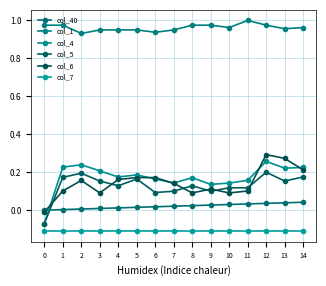

Reading left to right, extract all data points from this chart.

col_40: 0=0.0	1=0.0	2=0.0	3=0.0	4=0.0	5=0.0	6=0.0	7=0.0	8=0.0	9=0.0	10=0.0	11=0.0	12=0.0	13=0.0	14=0.0
col_1: 0=1.0	1=1.0	2=0.9	3=1.0	4=1.0	5=1.0	6=0.9	7=1.0	8=1.0	9=1.0	10=1.0	11=1.0	12=1.0	13=1.0	14=1.0
col_4: 0=-0.1	1=0.2	2=0.2	3=0.2	4=0.2	5=0.2	6=0.2	7=0.1	8=0.2	9=0.1	10=0.1	11=0.2	12=0.3	13=0.2	14=0.2
col_5: 0=-0.1	1=0.2	2=0.2	3=0.2	4=0.1	5=0.2	6=0.1	7=0.1	8=0.1	9=0.1	10=0.1	11=0.1	12=0.2	13=0.2	14=0.2
col_6: 0=-0.0	1=0.1	2=0.2	3=0.1	4=0.2	5=0.2	6=0.2	7=0.1	8=0.1	9=0.1	10=0.1	11=0.1	12=0.3	13=0.3	14=0.2
col_7: 0=-0.1	1=-0.1	2=-0.1	3=-0.1	4=-0.1	5=-0.1	6=-0.1	7=-0.1	8=-0.1	9=-0.1	10=-0.1	11=-0.1	12=-0.1	13=-0.1	14=-0.1